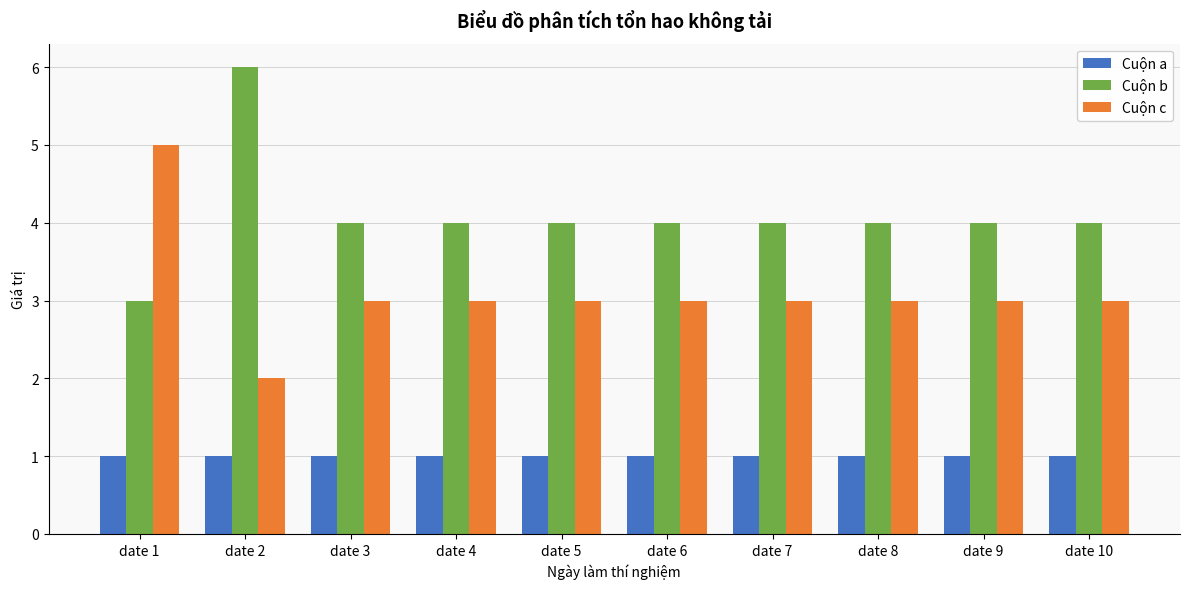

What is the value of the Cuộn a bar at the 10th from the left?

1